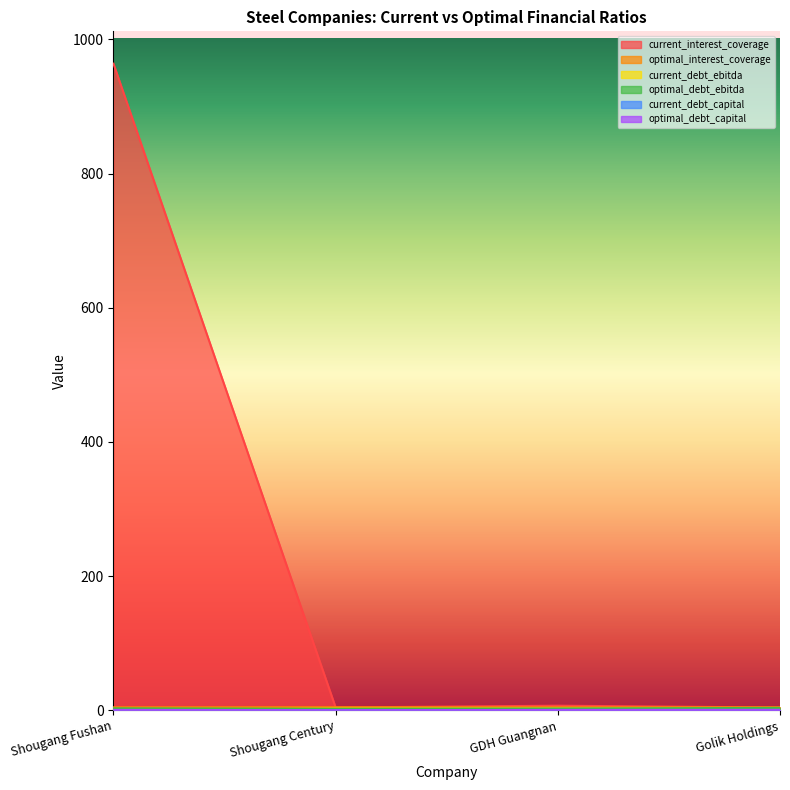

Reading left to right, extract all data points from this chart.

current_interest_coverage: 963.7	4.3	7.0	4.3
optimal_interest_coverage: 4.5	4.6	4.5	4.6
current_debt_ebitda: 0.0	2.6	2.8	2.9
optimal_debt_ebitda: 3.1	2.4	2.8	3.7
current_debt_capital: 0.0	0.3	0.6	0.6
optimal_debt_capital: 0.7	0.3	0.6	0.8